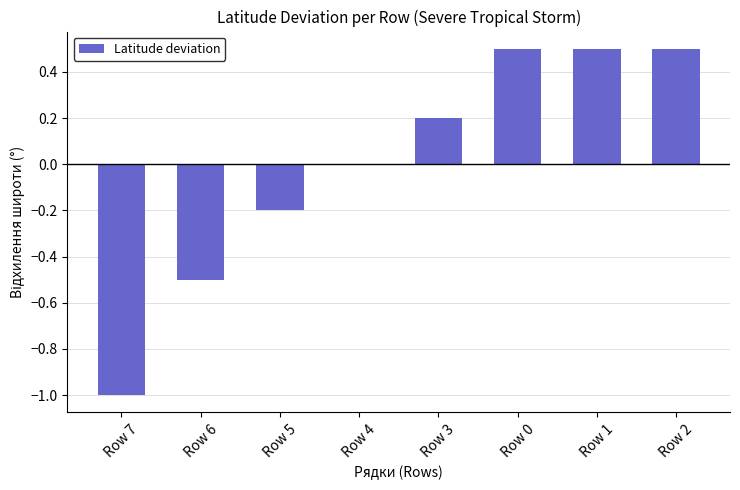

Reading left to right, transcribe all the data shown in this chart.

-1.0	-0.5	-0.2	0.0	0.2	0.5	0.5	0.5